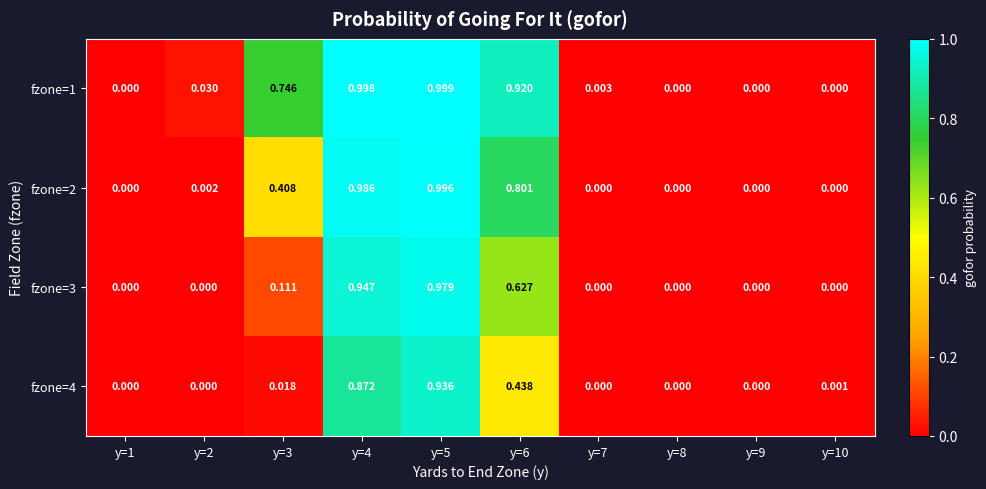

Is the value of fzone=1 at y=7 greater than the value of fzone=3 at y=4?

No